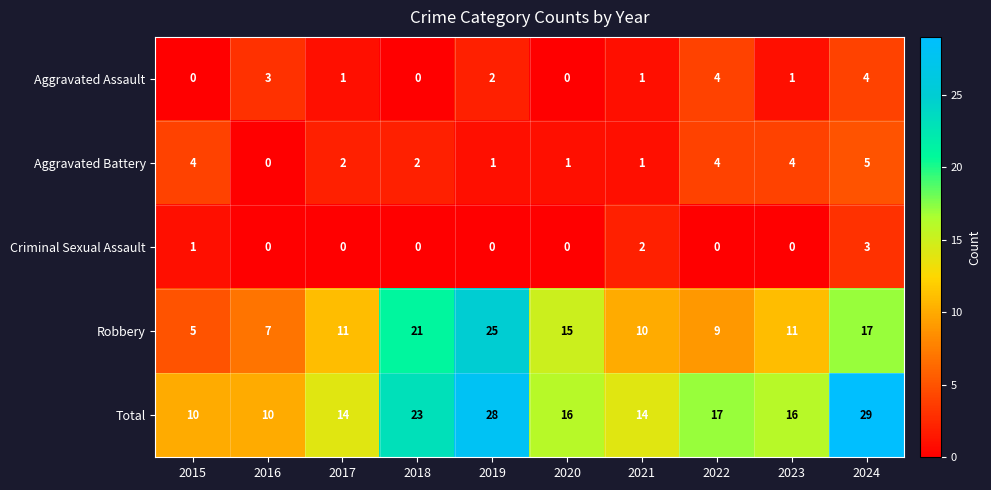

At how many categories does at least one series exceed 5?

10